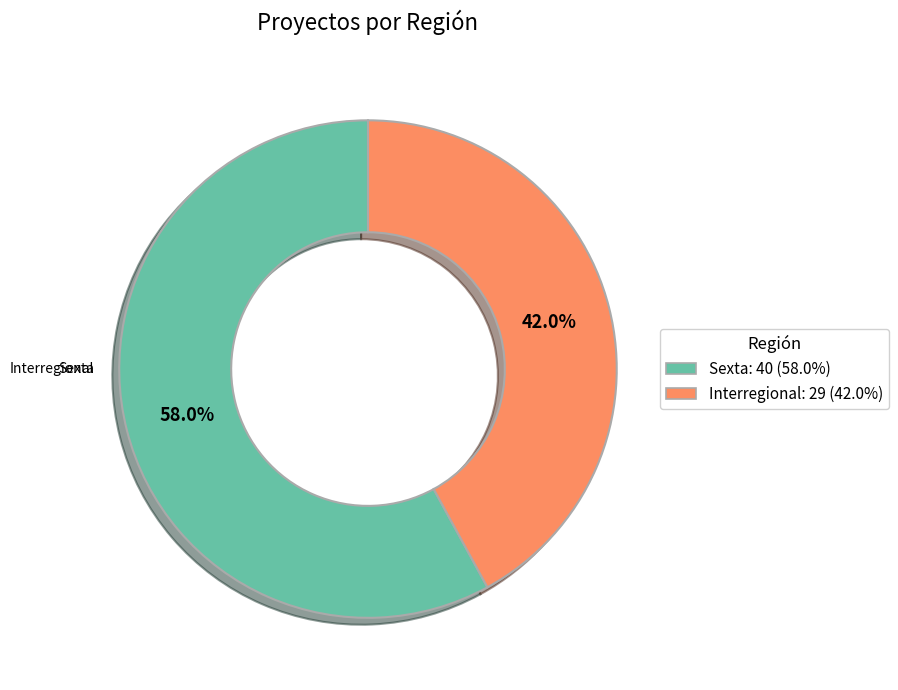

To the nearest percent, what is the difference between the largest and smallest slice percentages?

16%